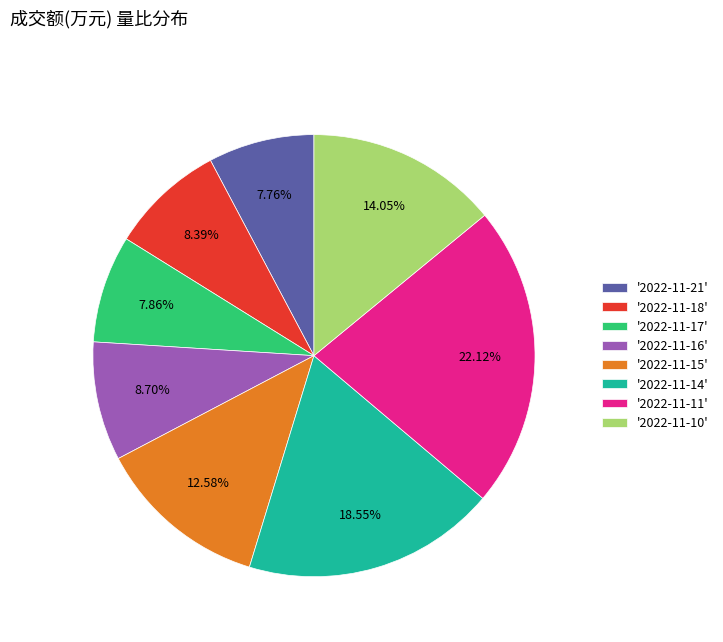

How many segments does this pie chart have?

8